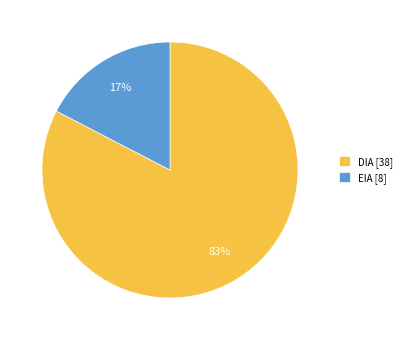

To the nearest percent, what is the average slice percentage?

50%